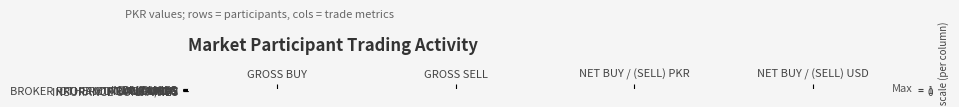

Which label corresponds to the smallest value in the chart?

NET BUY / (SELL) PKR